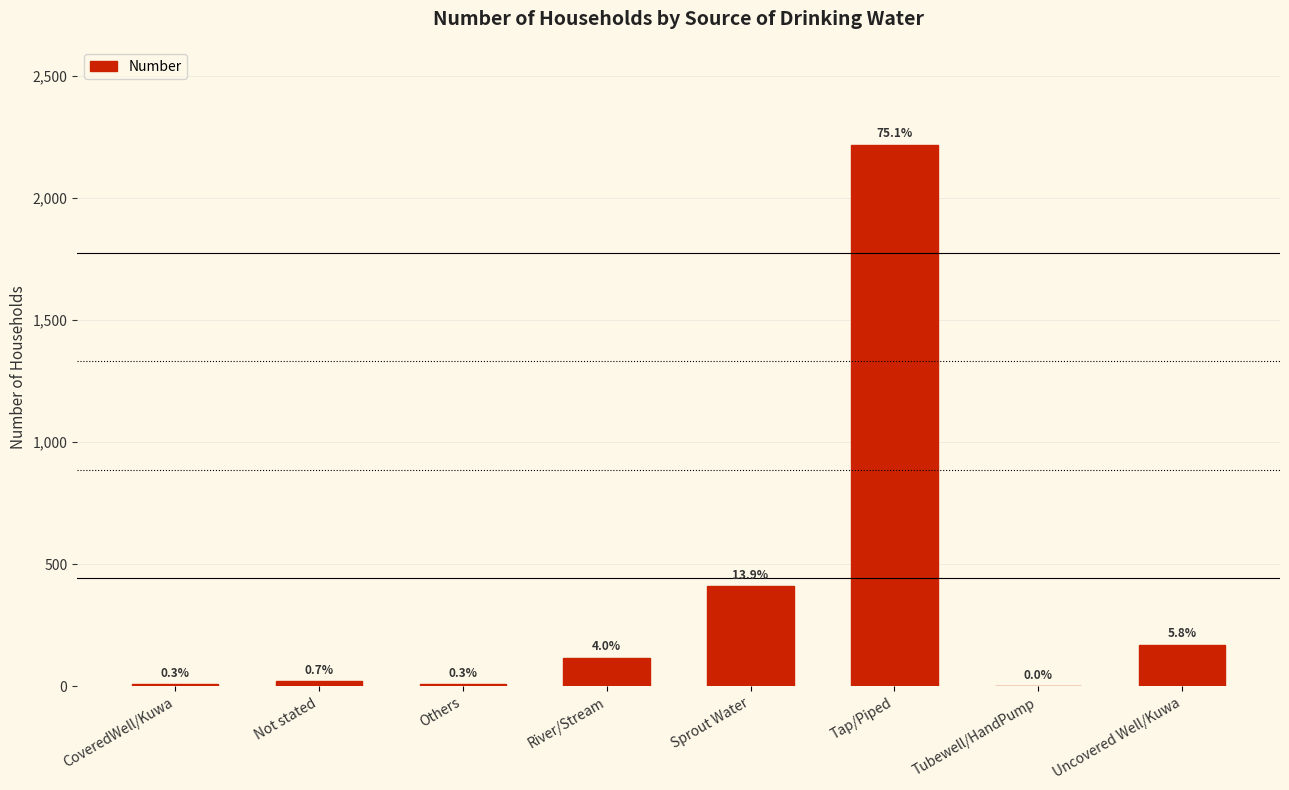

Reading left to right, what are all the values shown in this chart?

8	21	8	117	411	2217	0	171